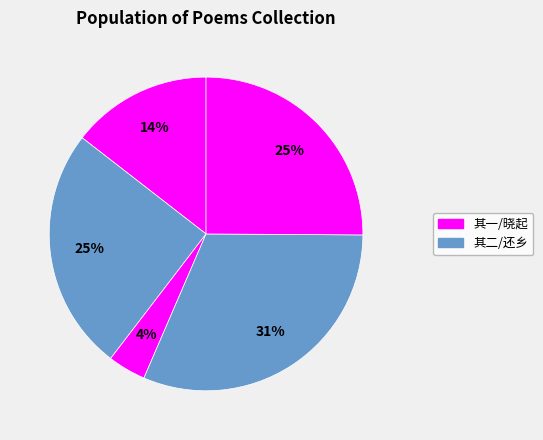

How many segments does this pie chart have?

5